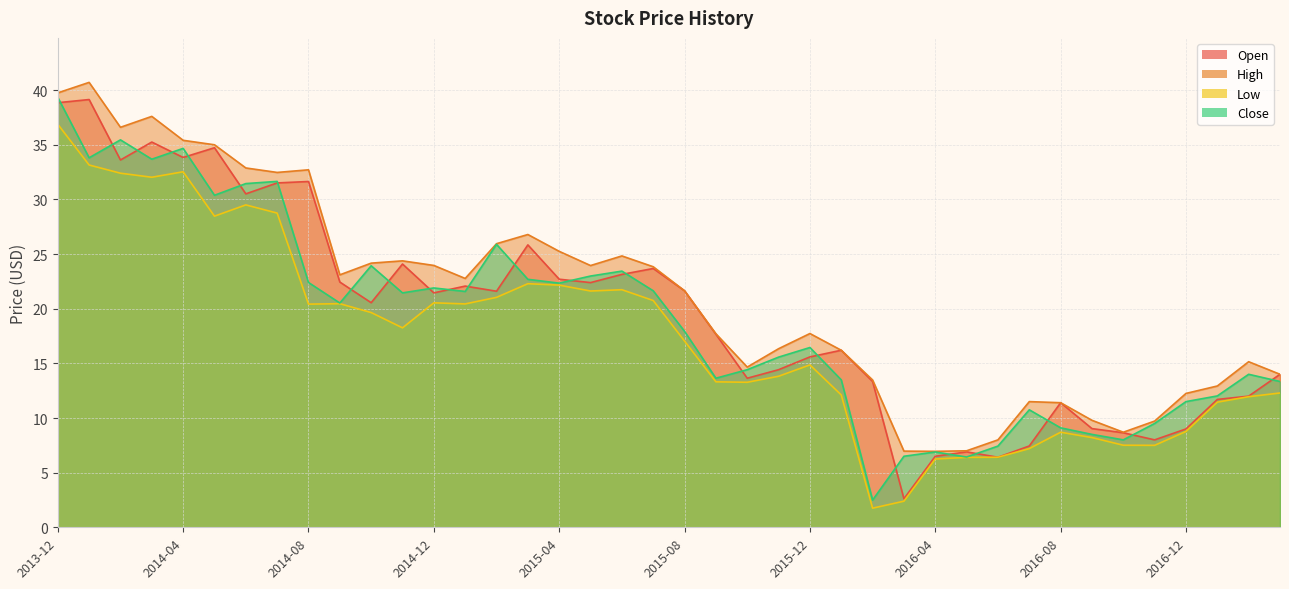

What is the lowest value of the Close series?

2.5